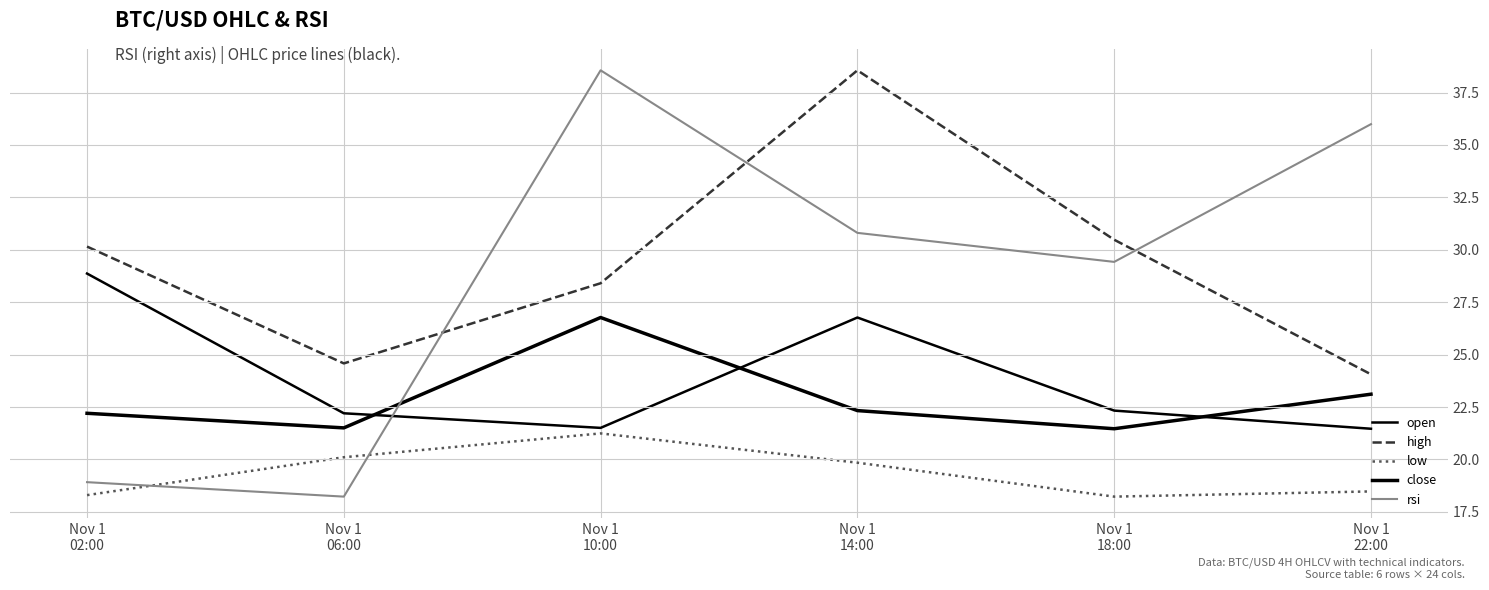

Which has a higher value, Nov 1
22:00 or Nov 1
14:00?

Nov 1
14:00